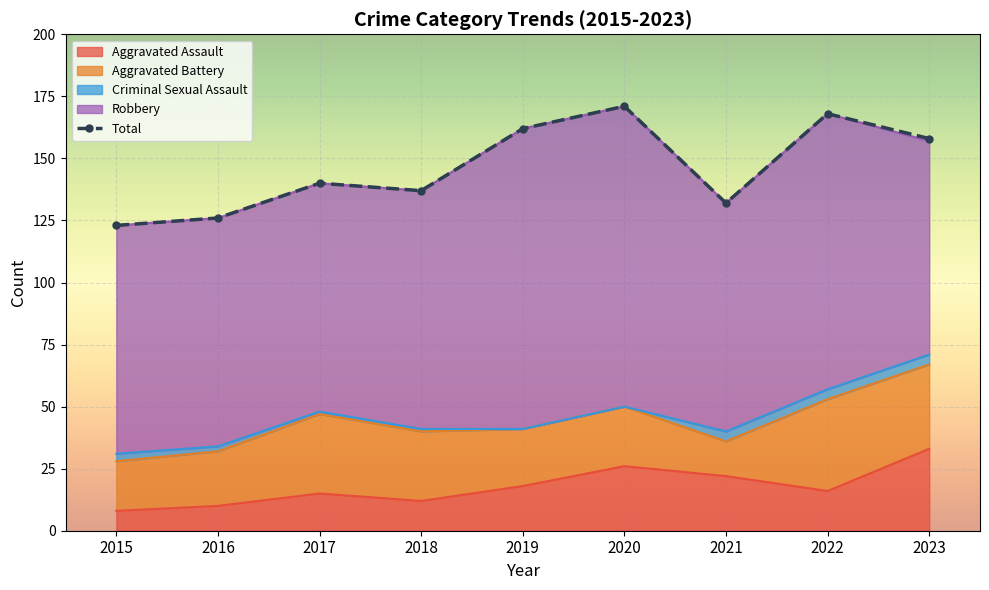

How many interior local peaks does the Aggravated Assault series have?

2